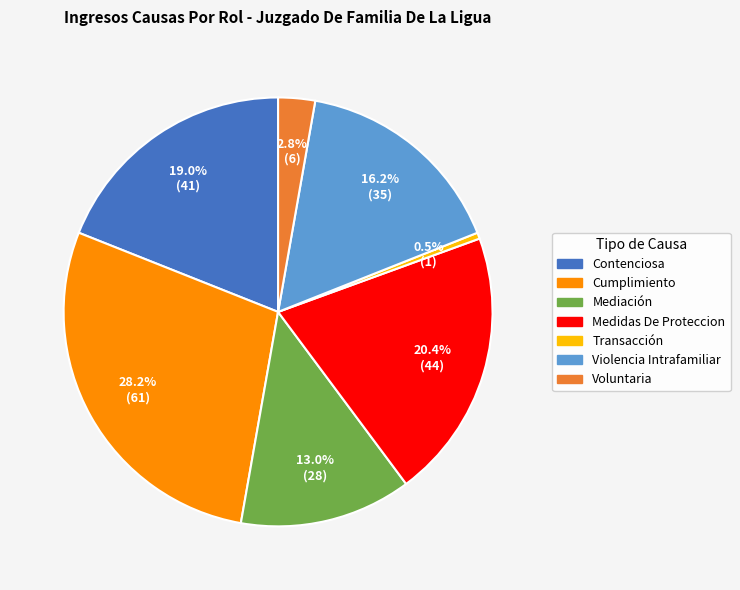

How many segments does this pie chart have?

7